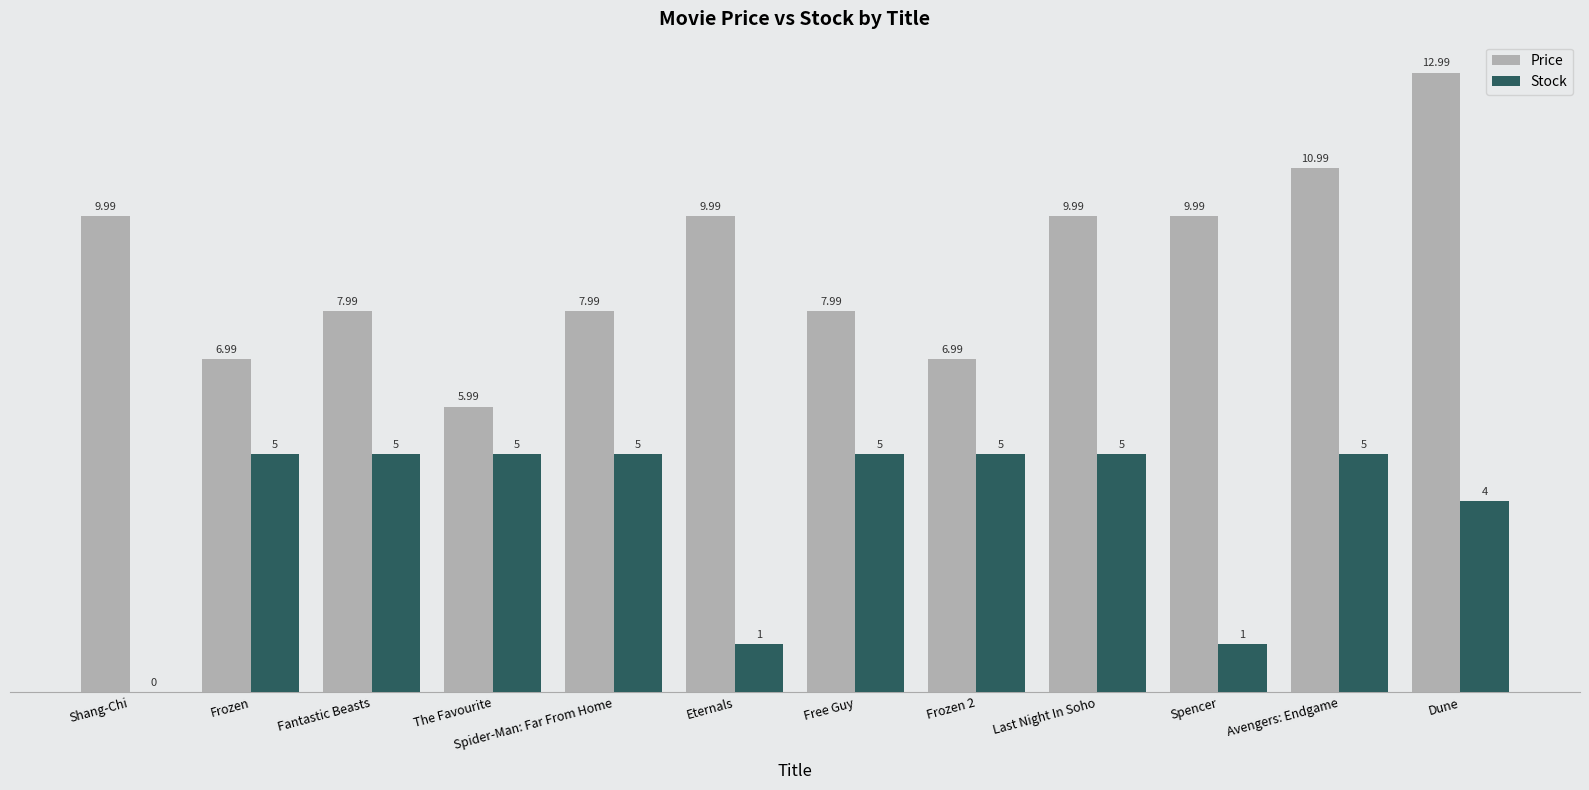

Reading right to left, extract all data points from this chart.

Price: 13.0	11.0	10.0	10.0	7.0	8.0	10.0	8.0	6.0	8.0	7.0	10.0
Stock: 4.0	5.0	1.0	5.0	5.0	5.0	1.0	5.0	5.0	5.0	5.0	0.0